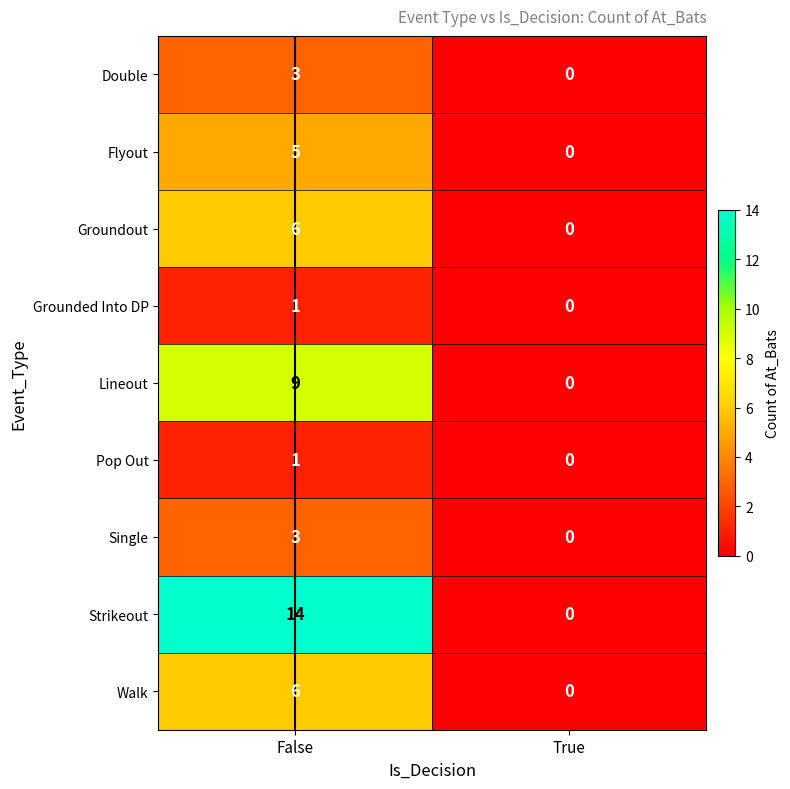

List the labels in order of Strikeout value, largest first.

False, True